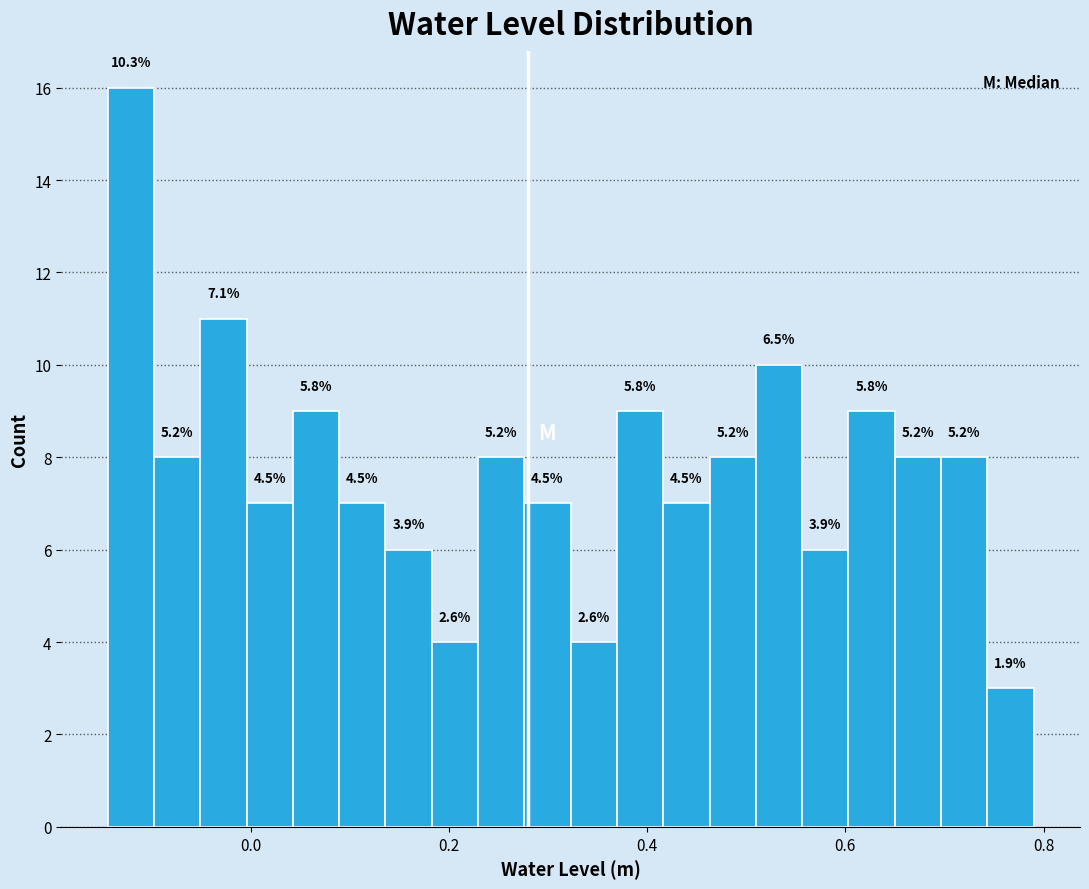

Read against the x-axis, roughly where is the centre of the tallest bar?

-0.12